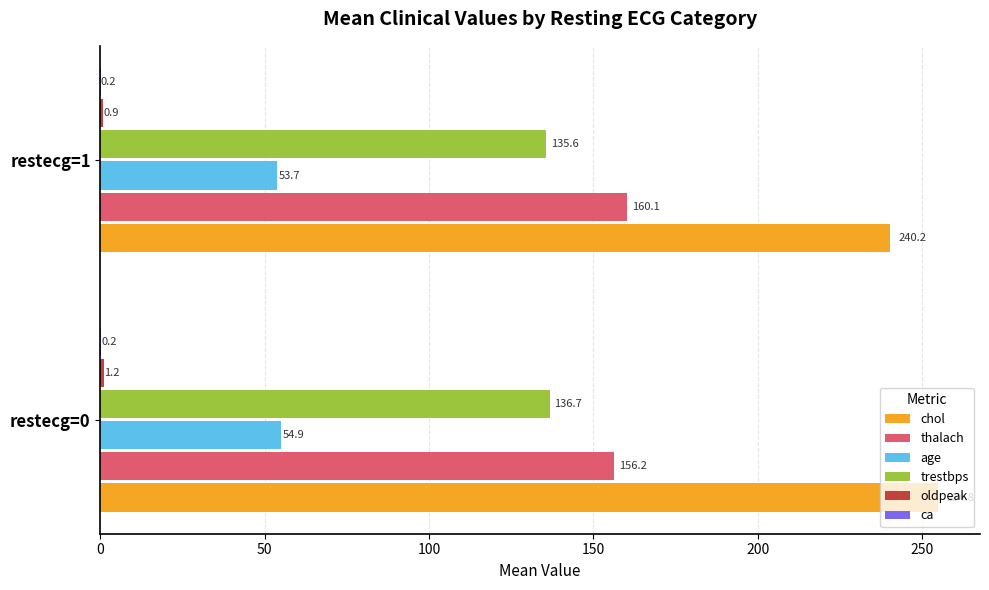

Between restecg=0 and restecg=1, which series saw the biggest shift?

chol